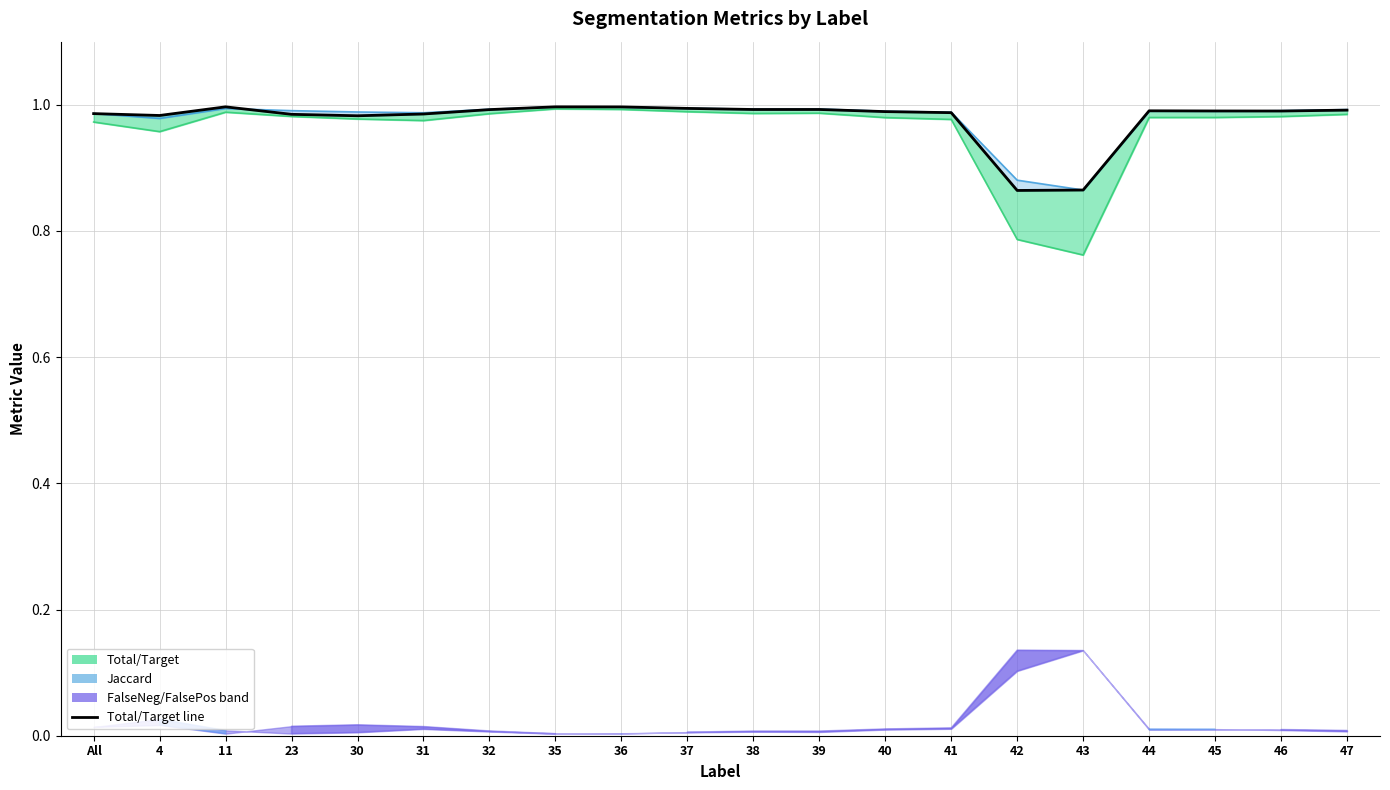

What is the approximate value of Jaccard line at 23?

1.0